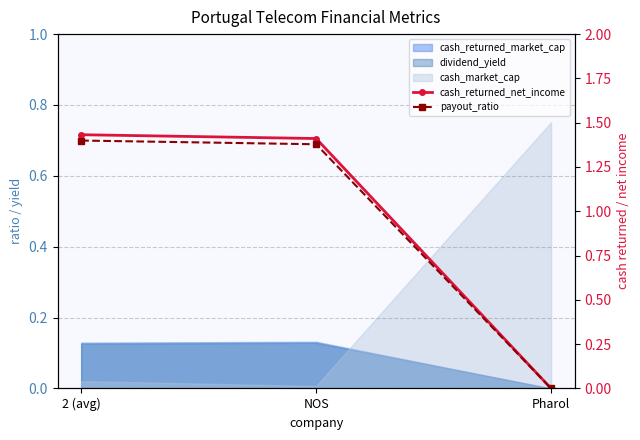

What position from the left is NOS?

2